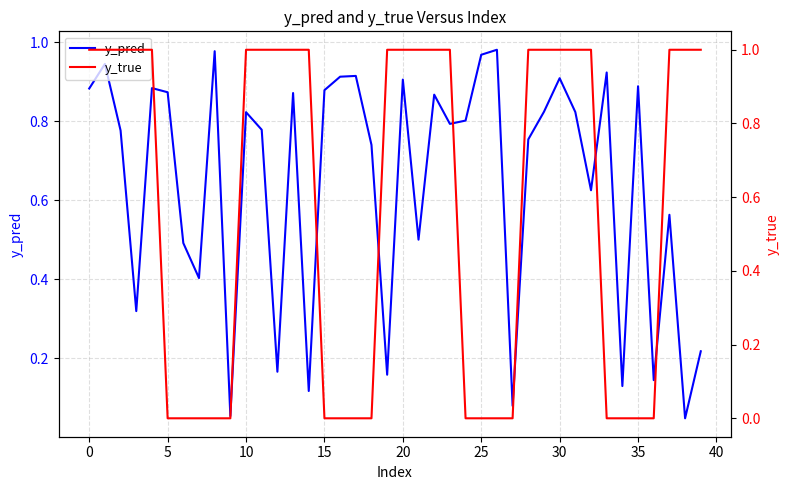

What is the maximum value for y_pred?

1.0